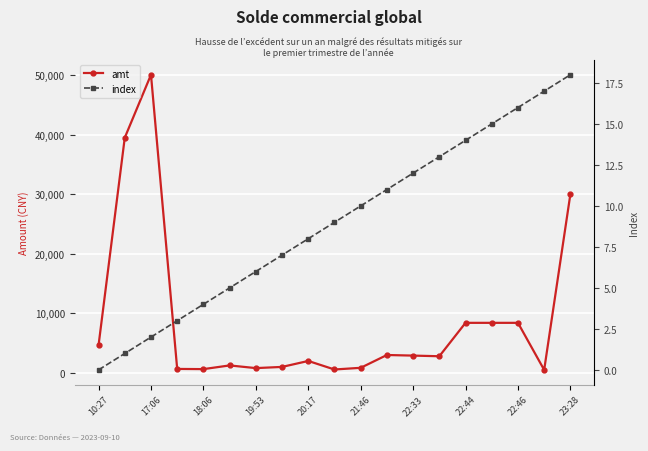

What is the spread (max minus min) of values at 19:53?

658.0